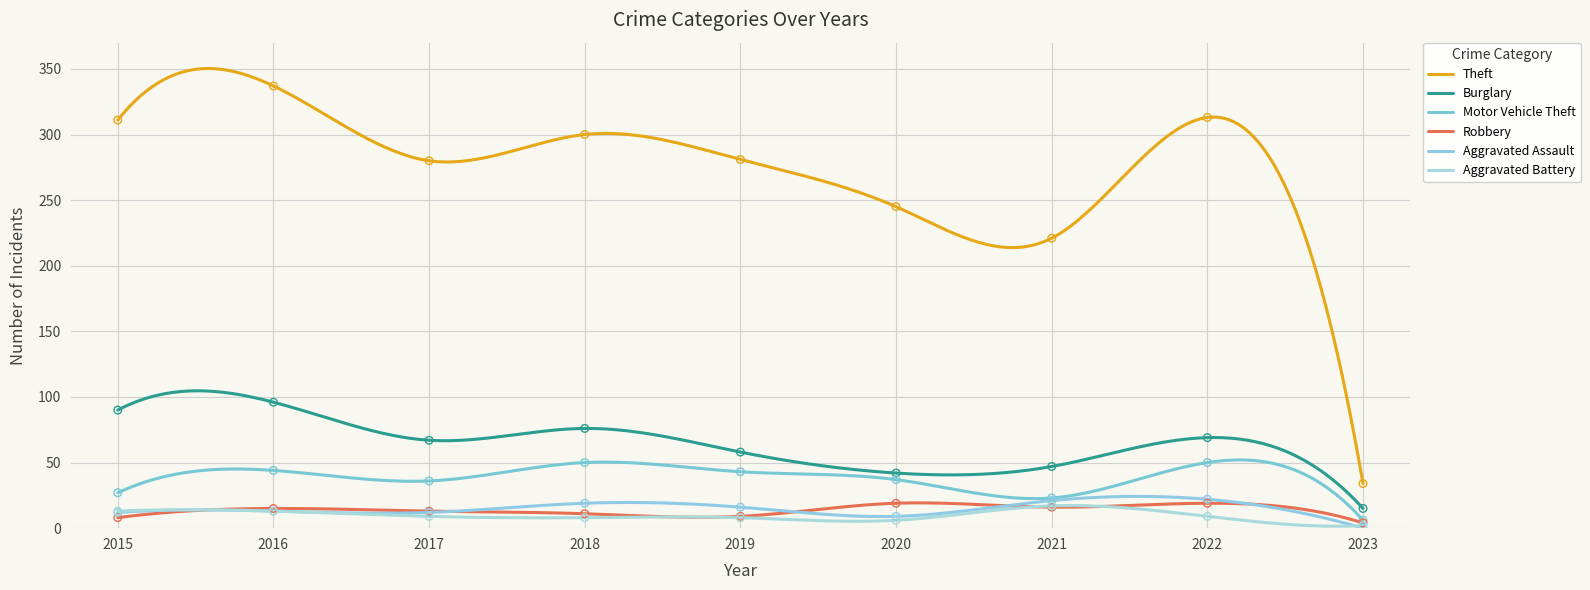

Which series contains the lowest Y value?

Aggravated Assault